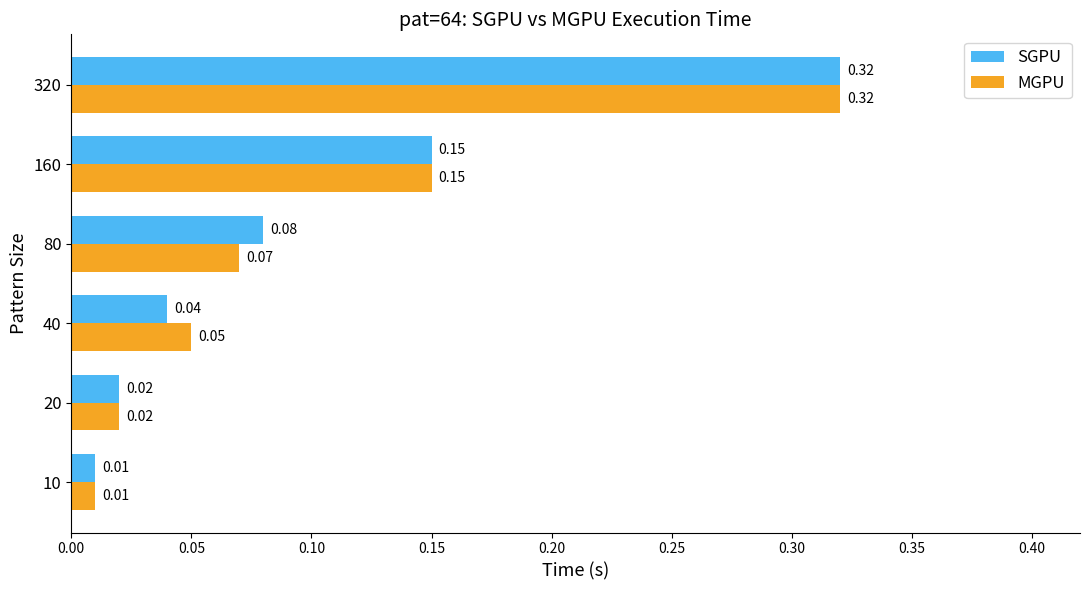

Between 40 and 80, which series saw the biggest shift?

SGPU